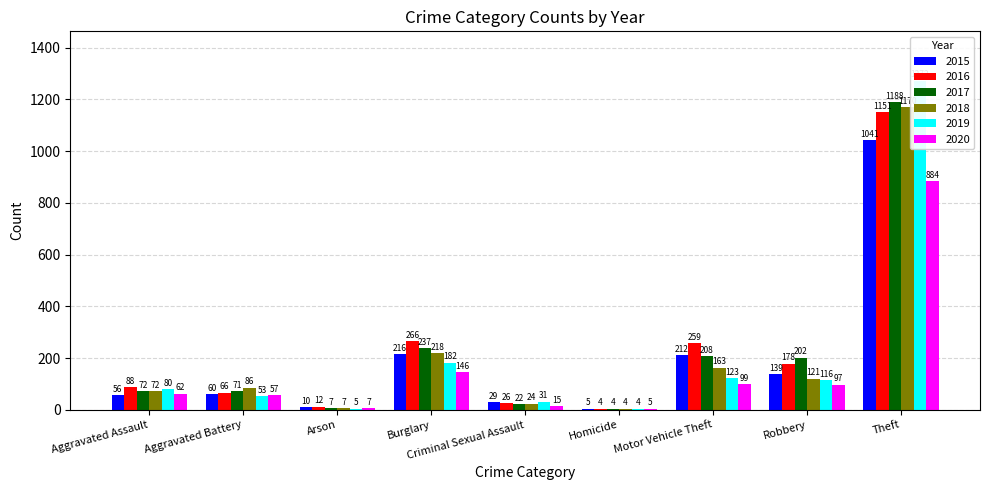

What is the difference between the highest and lowest values at Criminal Sexual Assault?

16